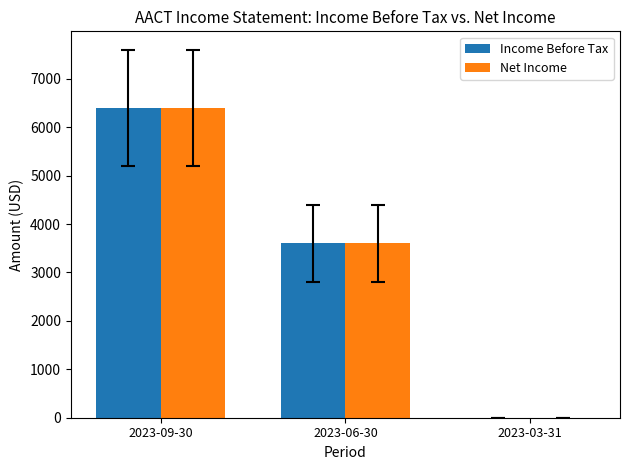

True or false: Net Income has a value of 4017 at 2023-09-30.

False